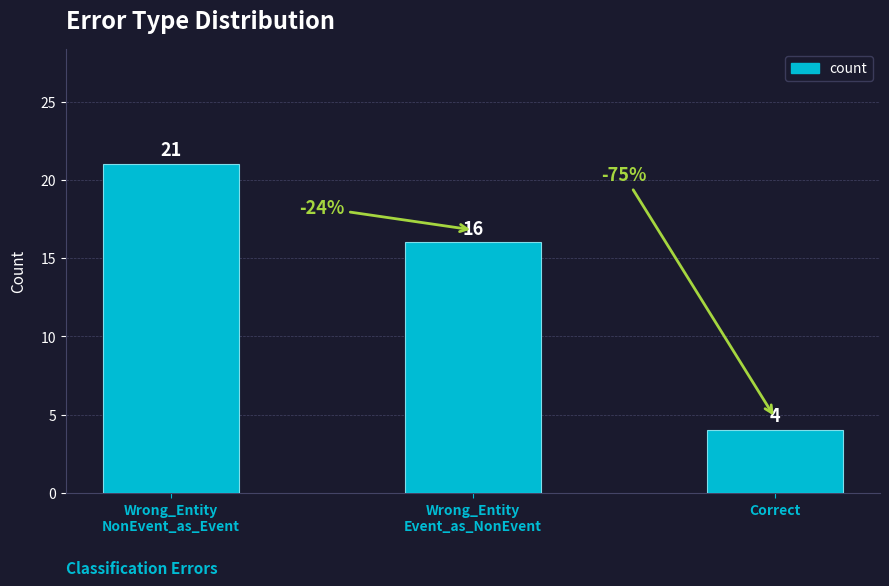

Where is the data nearest to the value 12?

Wrong_Entity
Event_as_NonEvent